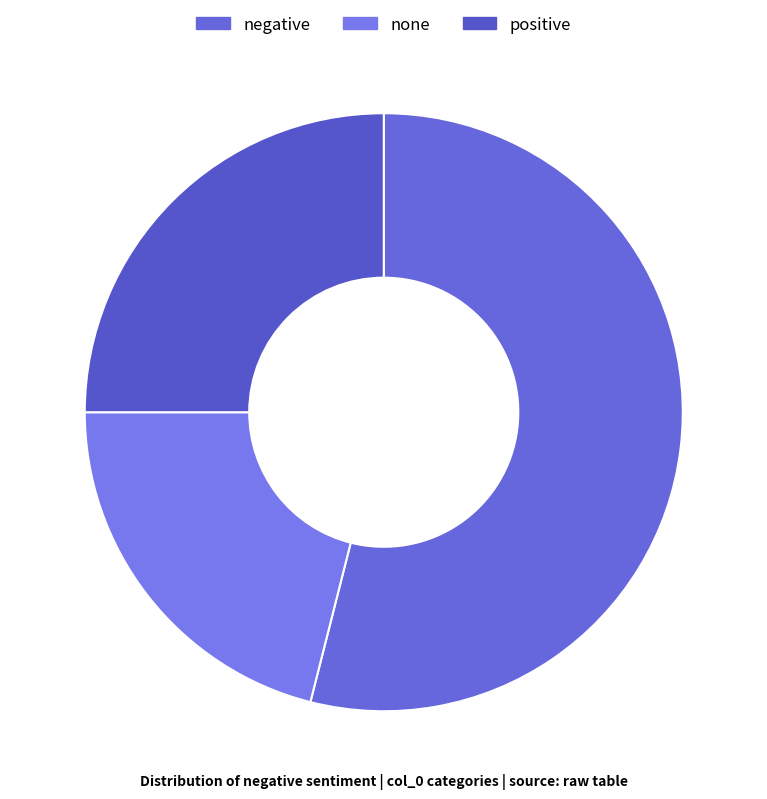

Is there any slice that represents more than half of the pie?

Yes